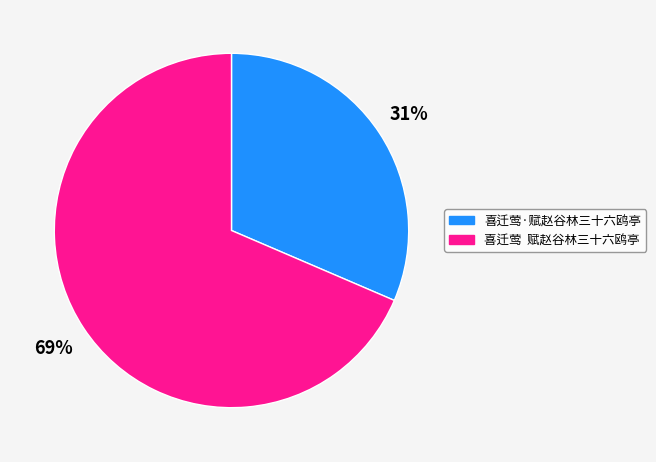

To the nearest percent, what portion does 喜迁莺·赋赵谷林三十六鸥亭 represent?

31%